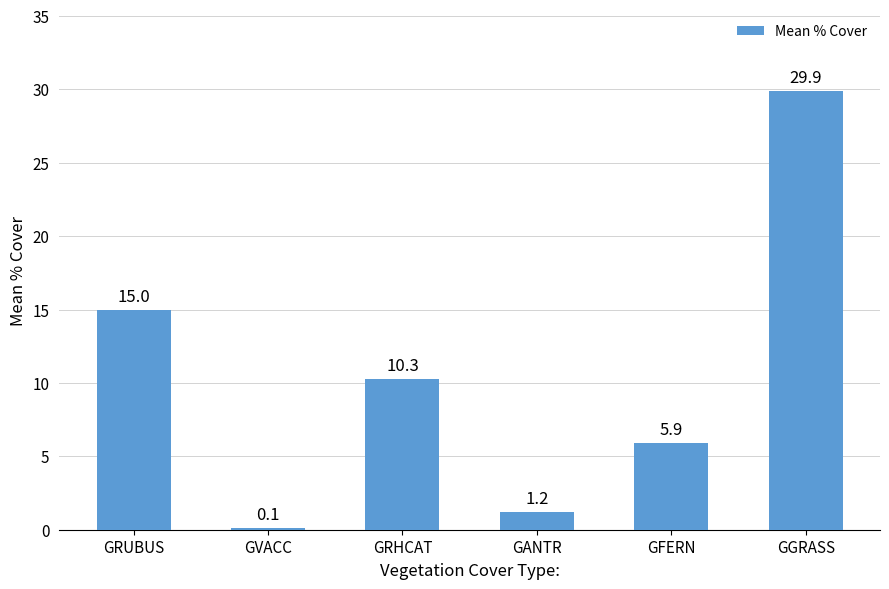

Read the value at GRHCAT.

10.3